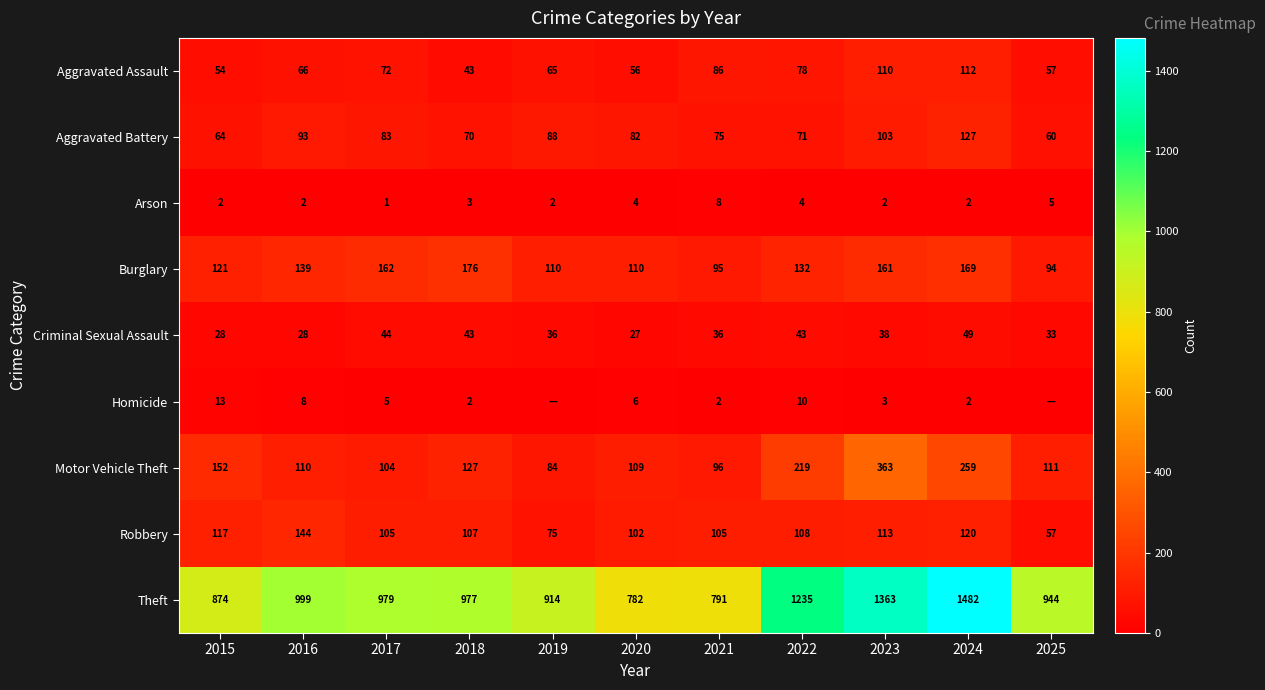

The value of Motor Vehicle Theft at 2019 is 46. True or false?

False